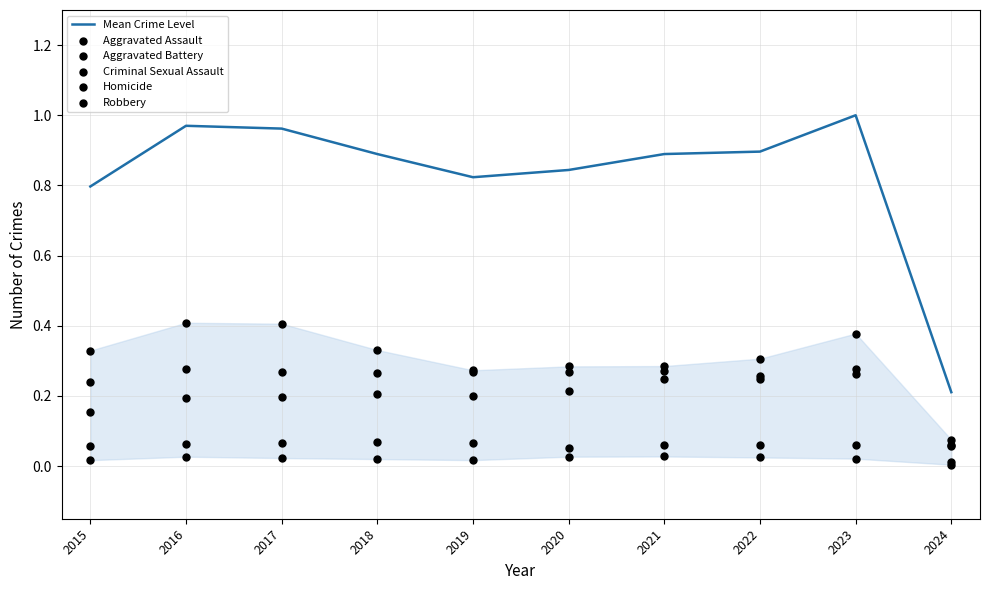

What are all the series names shown in the legend?

Mean Crime Level, Aggravated Assault, Aggravated Battery, Criminal Sexual Assault, Homicide, Robbery